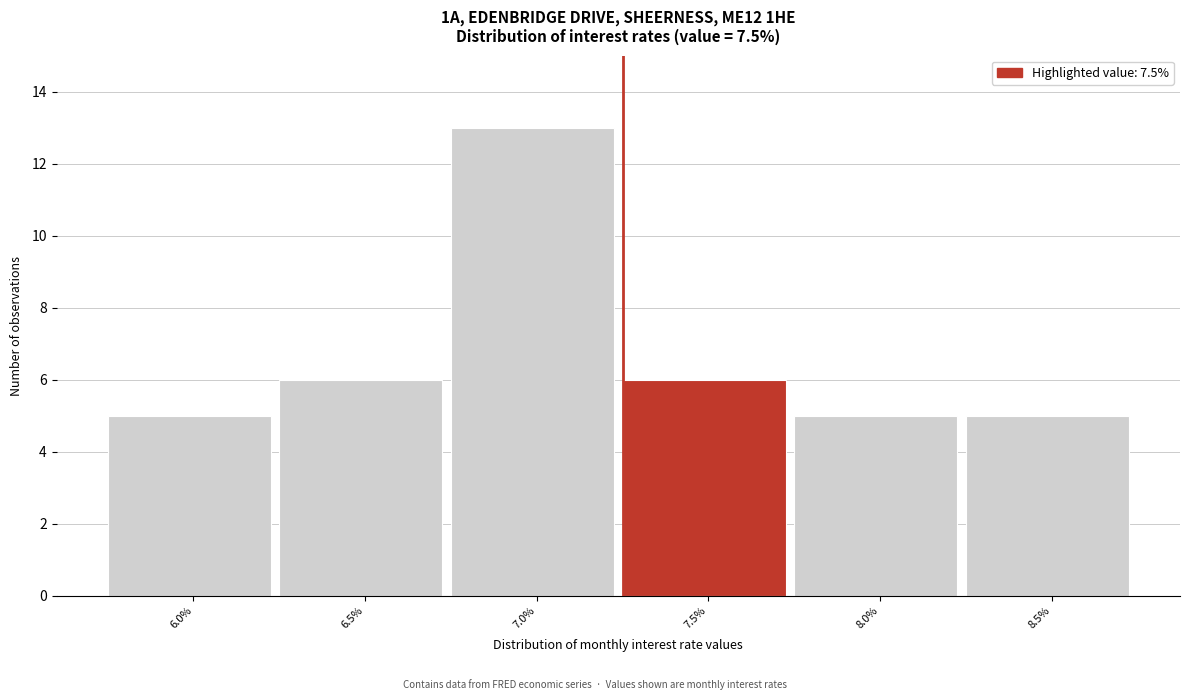

Reading left to right, extract all data points from this chart.

6.0%=5	6.5%=6	7.0%=13	7.5%=6	8.0%=5	8.5%=5